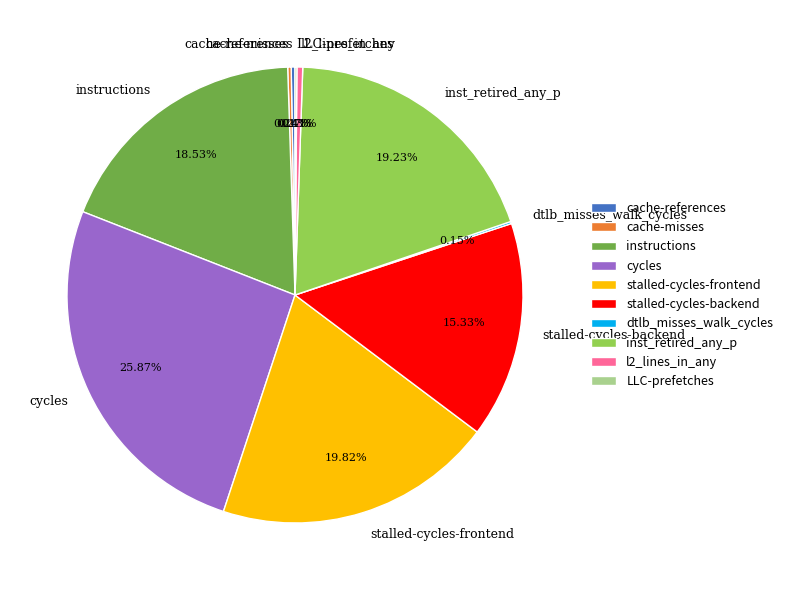

Does any single category account for the majority?

No